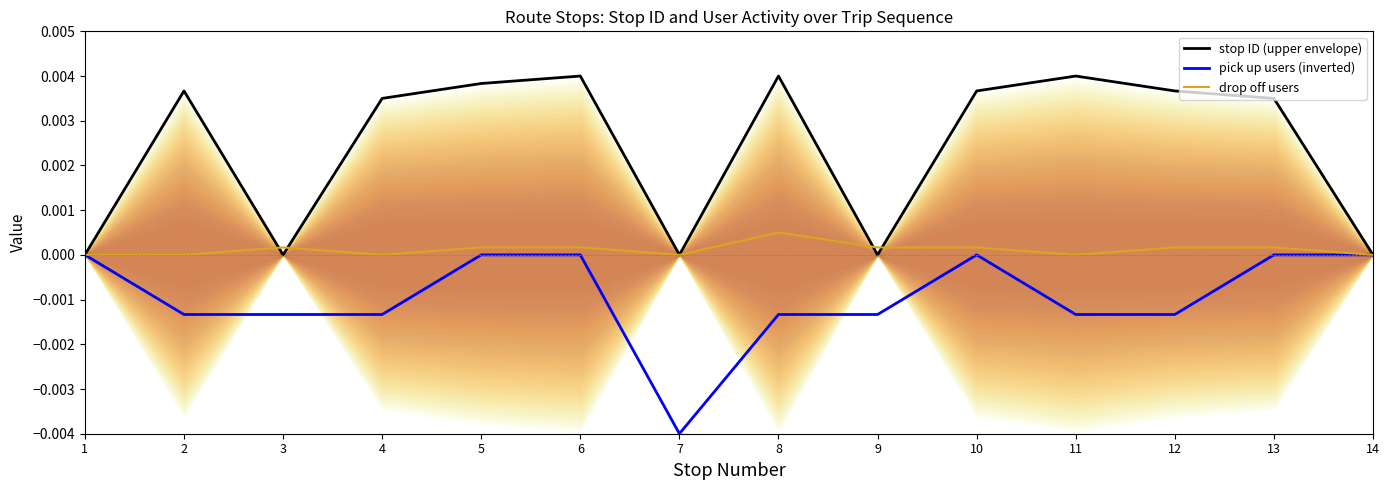

At which label does pick up users (inverted) reach its minimum?

7